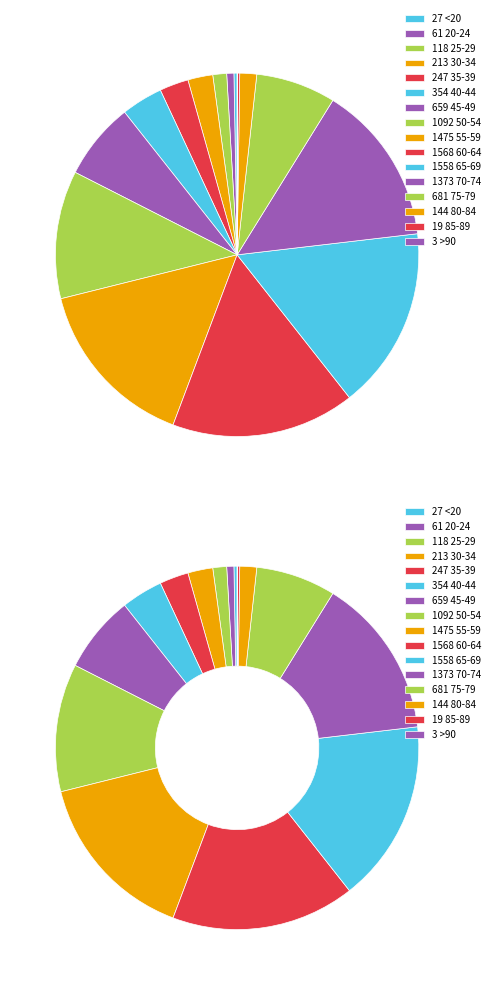

Between 20-24 and 65-69, which is larger?

65-69